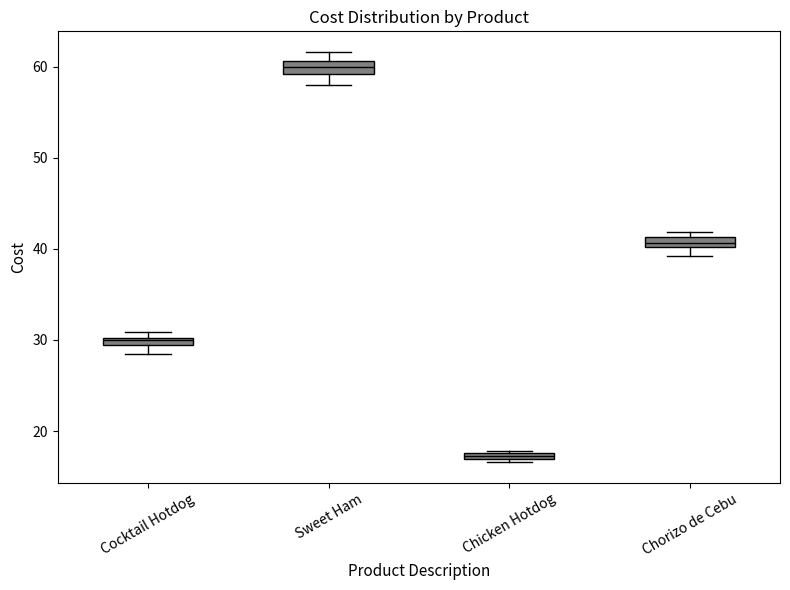

Which box has the highest median line?

Sweet Ham